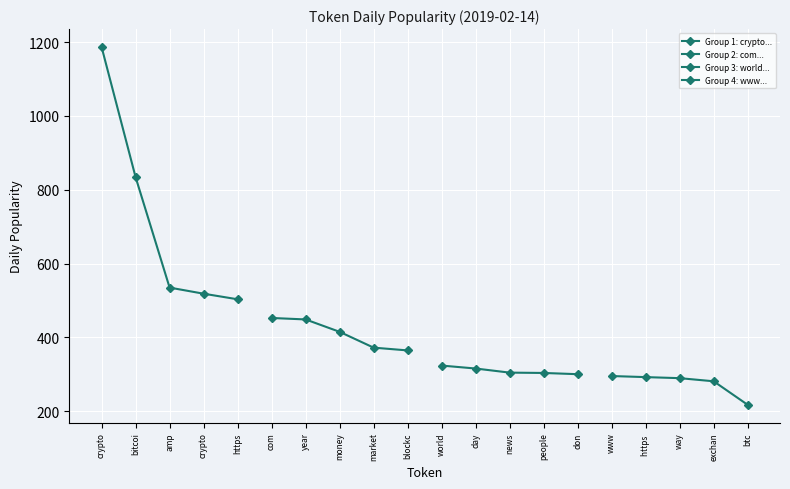

True or false: Group 3: world... and Group 4: www... intersect in this chart.

False